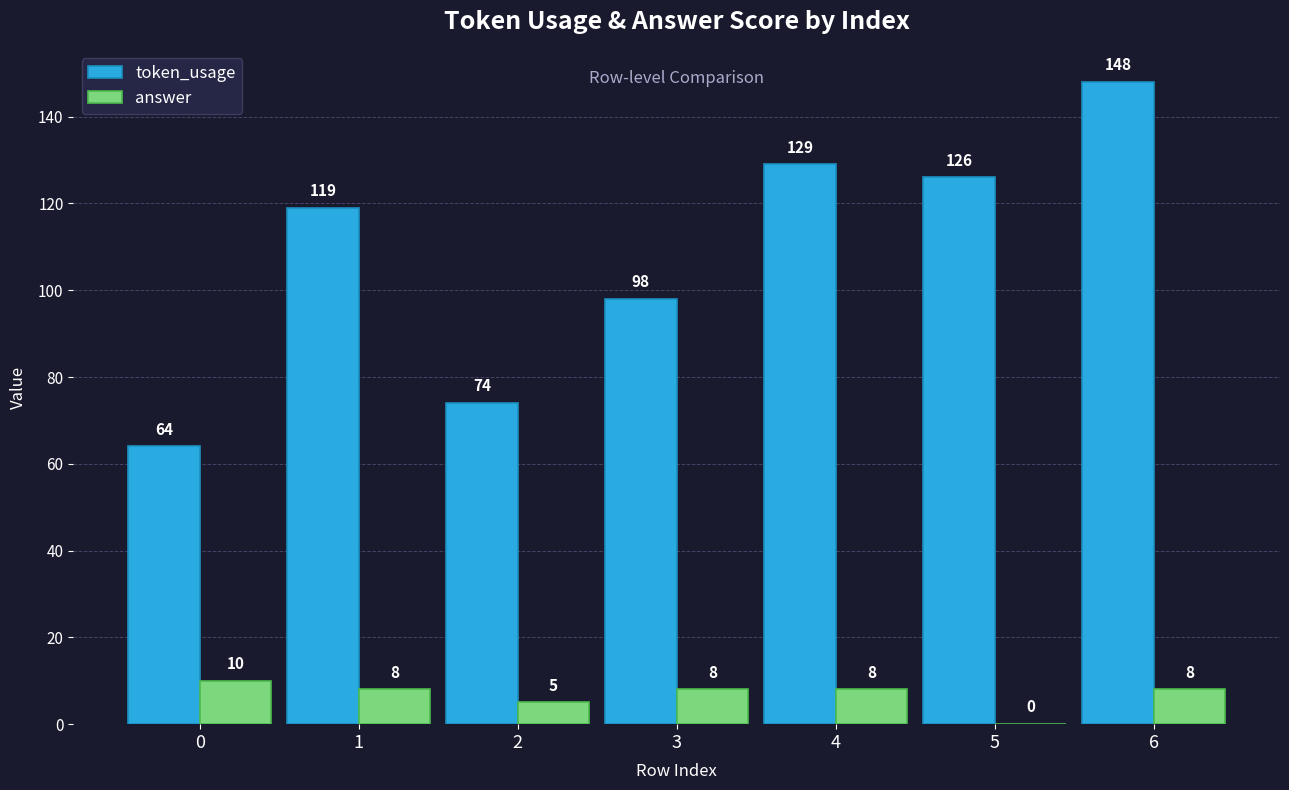

Does the chart contain stacked bars?

No